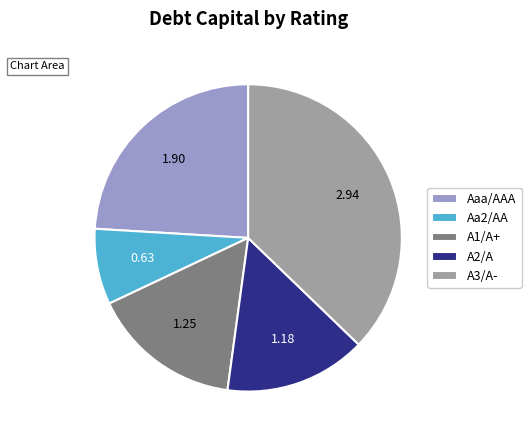

Rank the categories by value from highest to lowest.

A3/A-, Aaa/AAA, A1/A+, A2/A, Aa2/AA